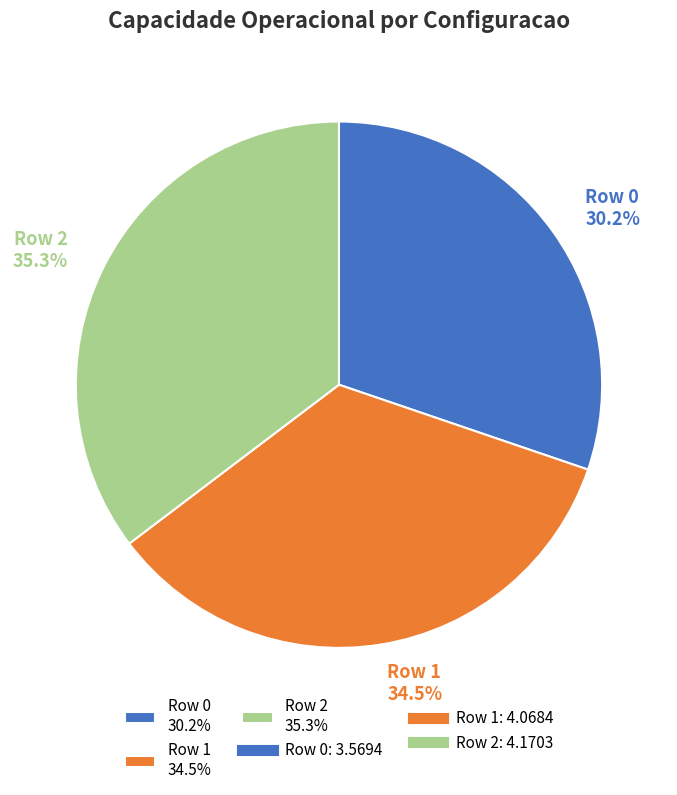

Do Row 2 and Row 1 together represent more than half of the pie?

Yes